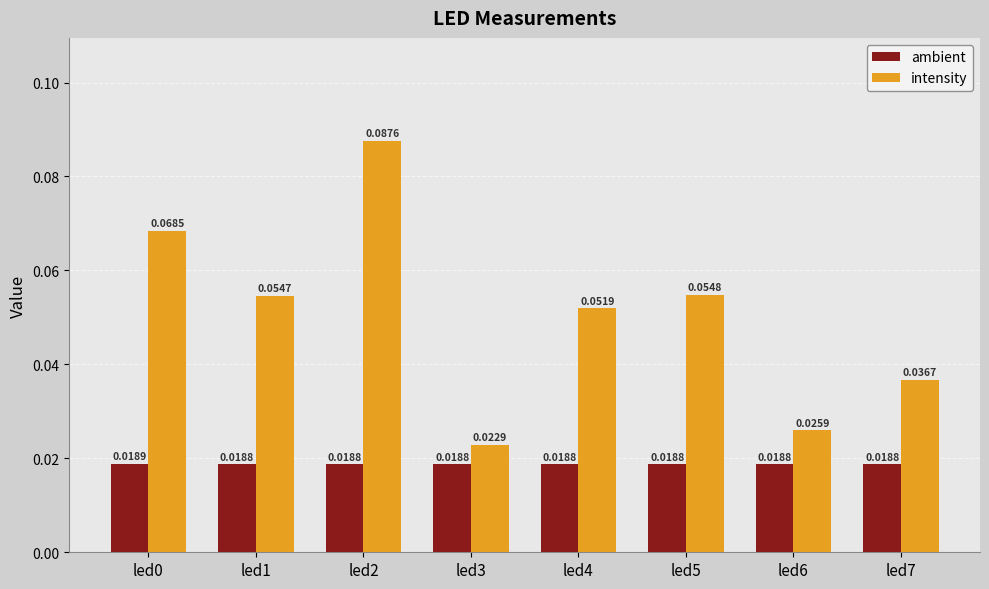

Rank the series at led0 from highest to lowest value.

intensity, ambient